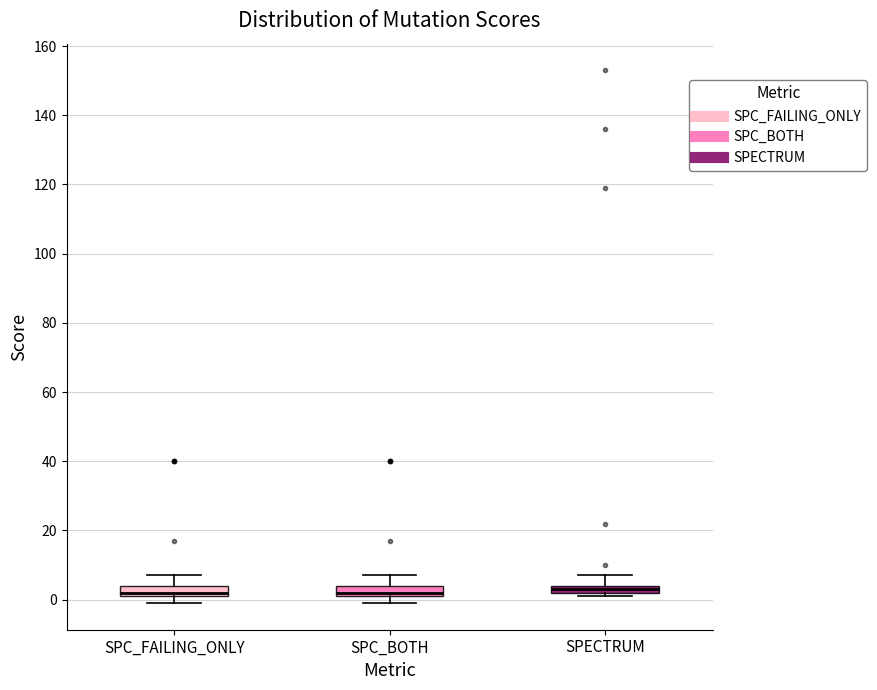

Where is the upper edge of the box for SPC_FAILING_ONLY on the y-axis? The values are not printed on the chart, so give them approximately, as read against the axis.

4